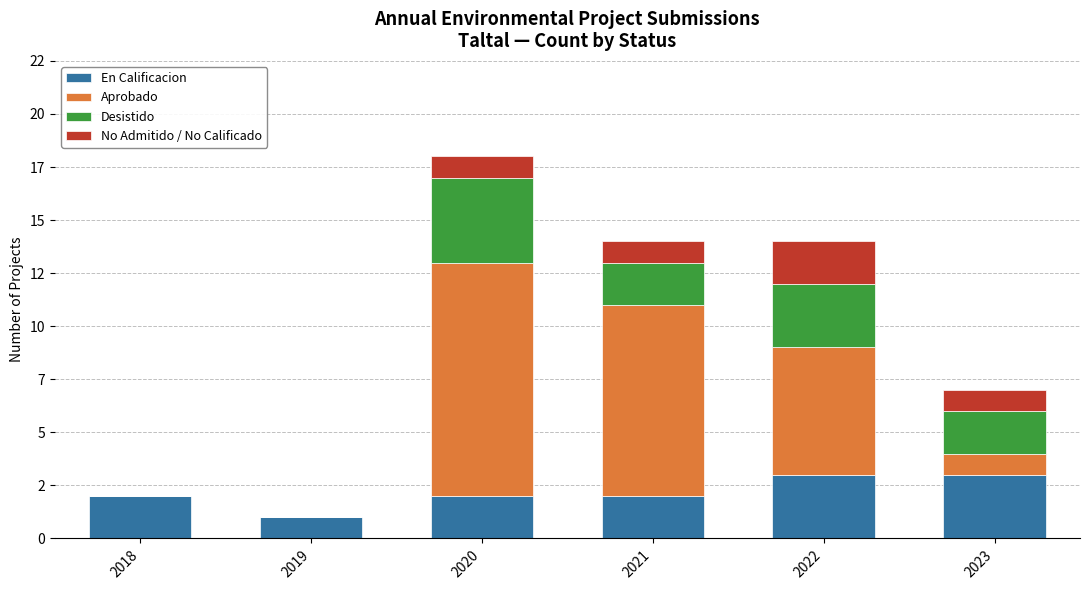

Where does the En Calificacion series first go above 2?

2022